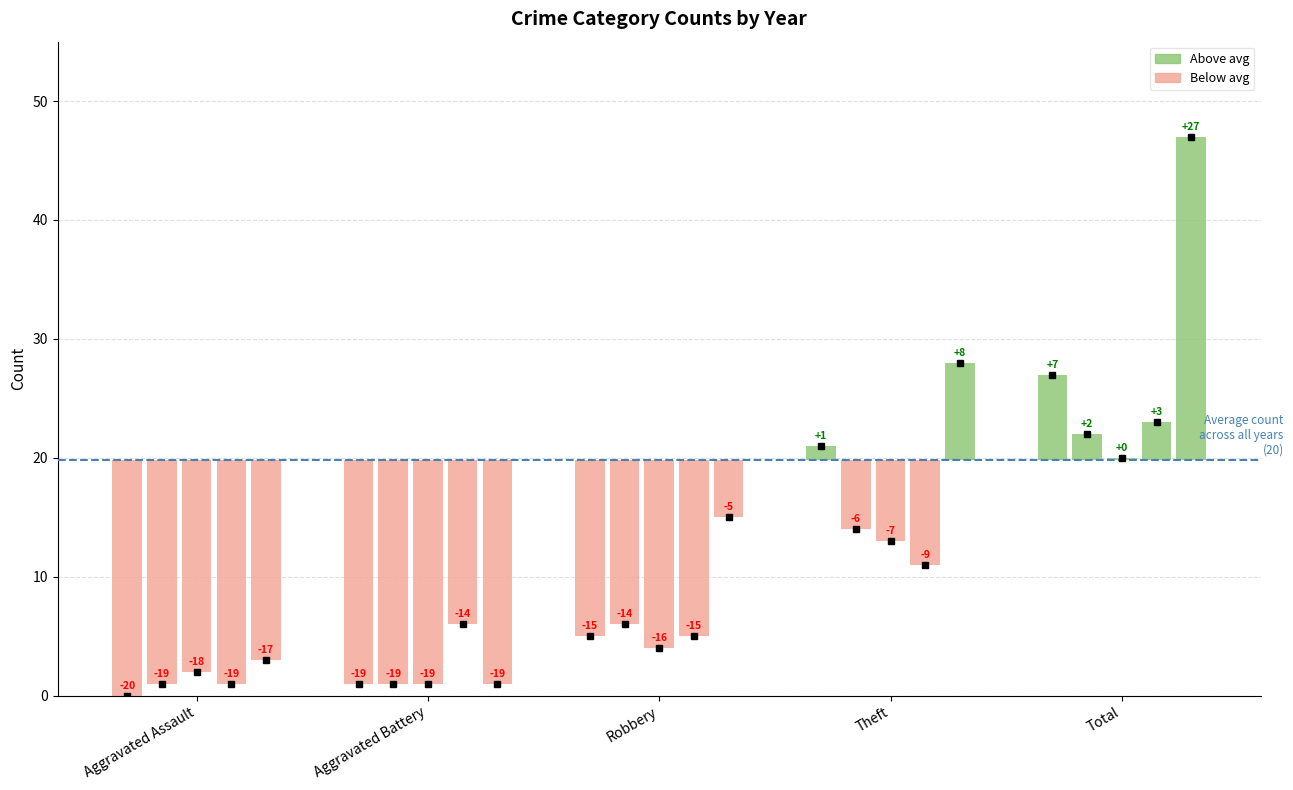

At which category does the chart reach its minimum across all series?

Aggravated Assault